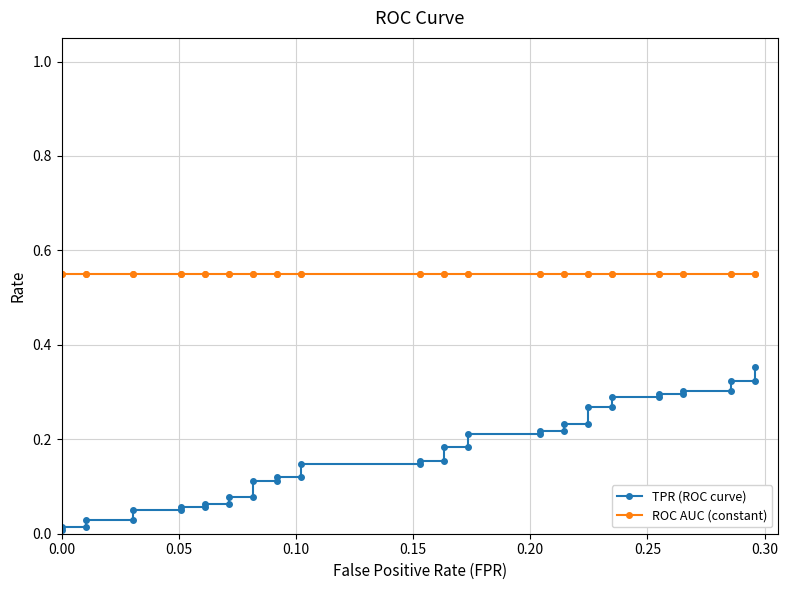

What is the sum of all ROC AUC (constant) values?

22.0